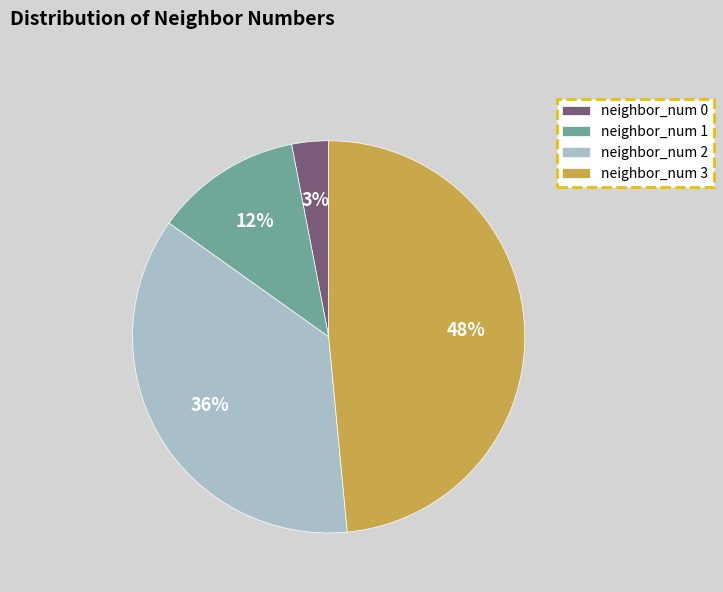

Does neighbor_num 2 account for over 50% of the chart?

No